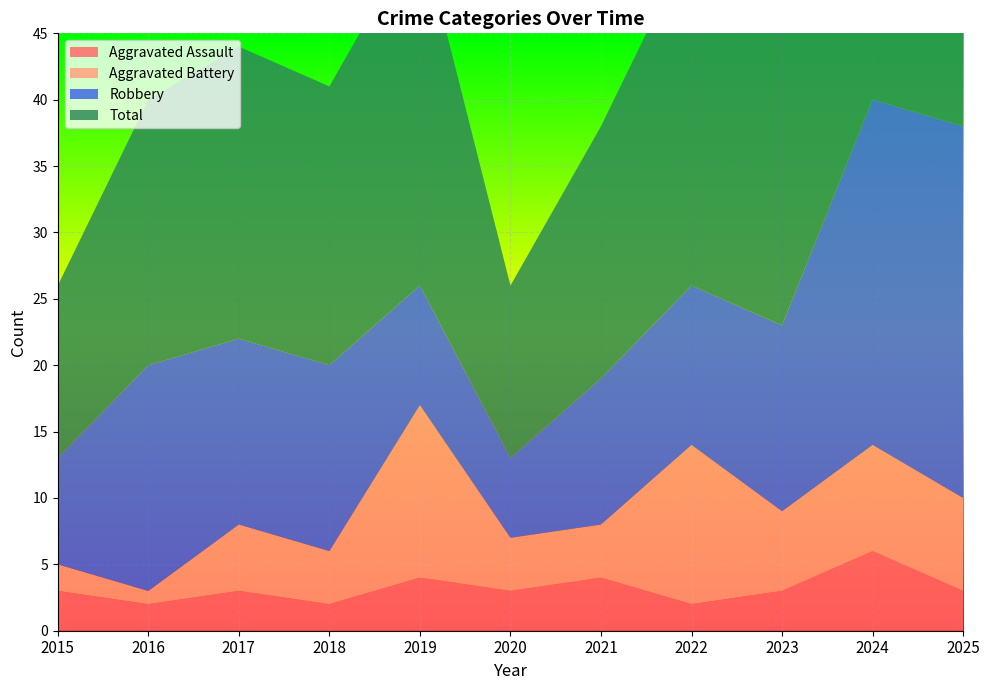

Reading left to right, what are all the values shown in this chart?

Aggravated Assault: 3	2	3	2	4	3	4	2	3	6	3
Aggravated Battery: 2	1	5	4	13	4	4	12	6	8	7
Robbery: 8	17	14	14	9	6	11	12	14	26	28
Total: 13	20	22	21	27	13	19	26	24	40	39